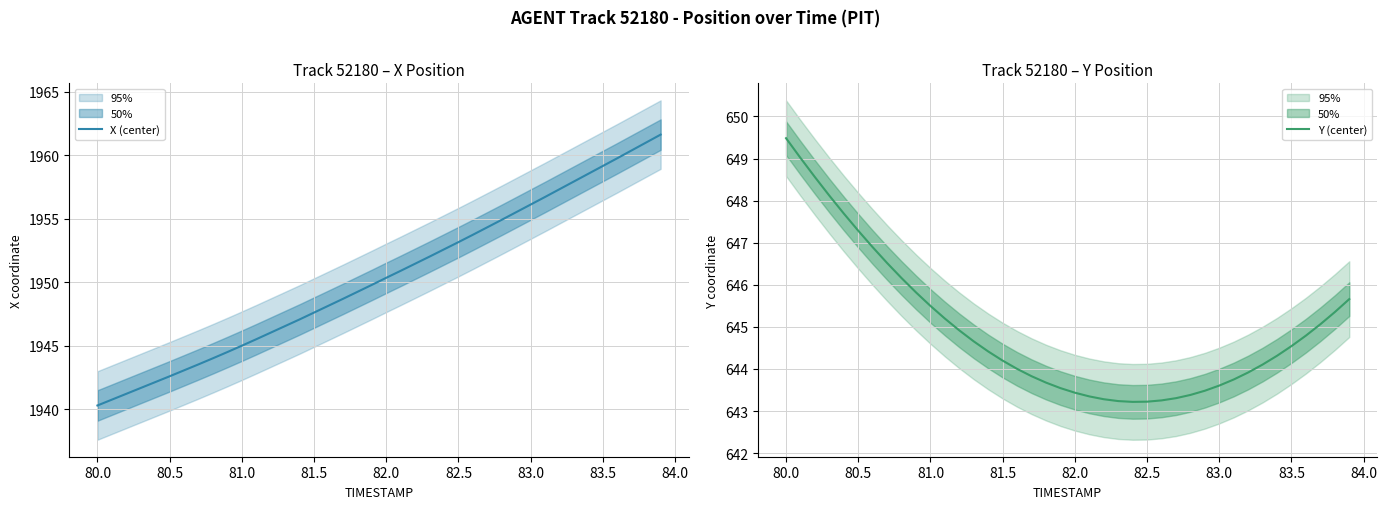

What is the difference between the maximum and minimum values in the X (center) series?

21.3